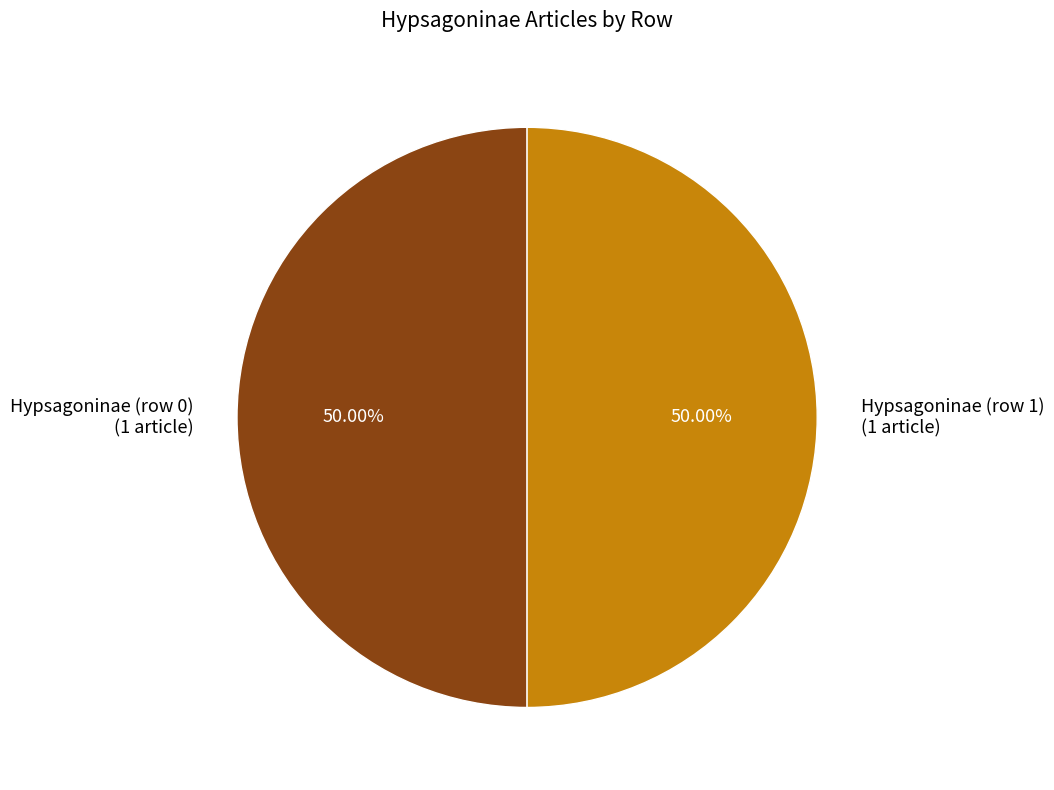

To the nearest percent, what is the average slice percentage?

50%